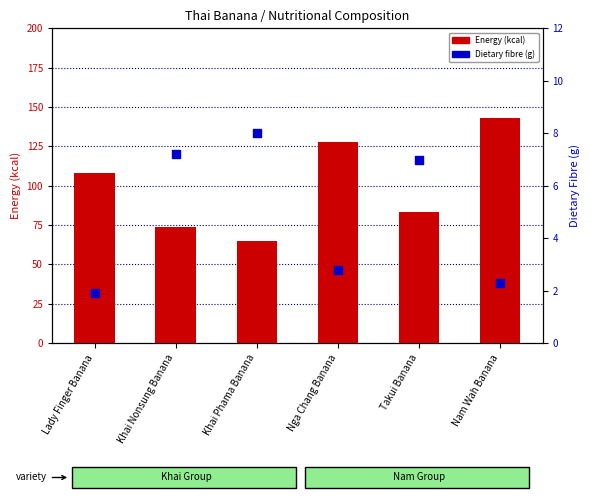

Which series contains the lowest Y value?

Dietary fibre (g)